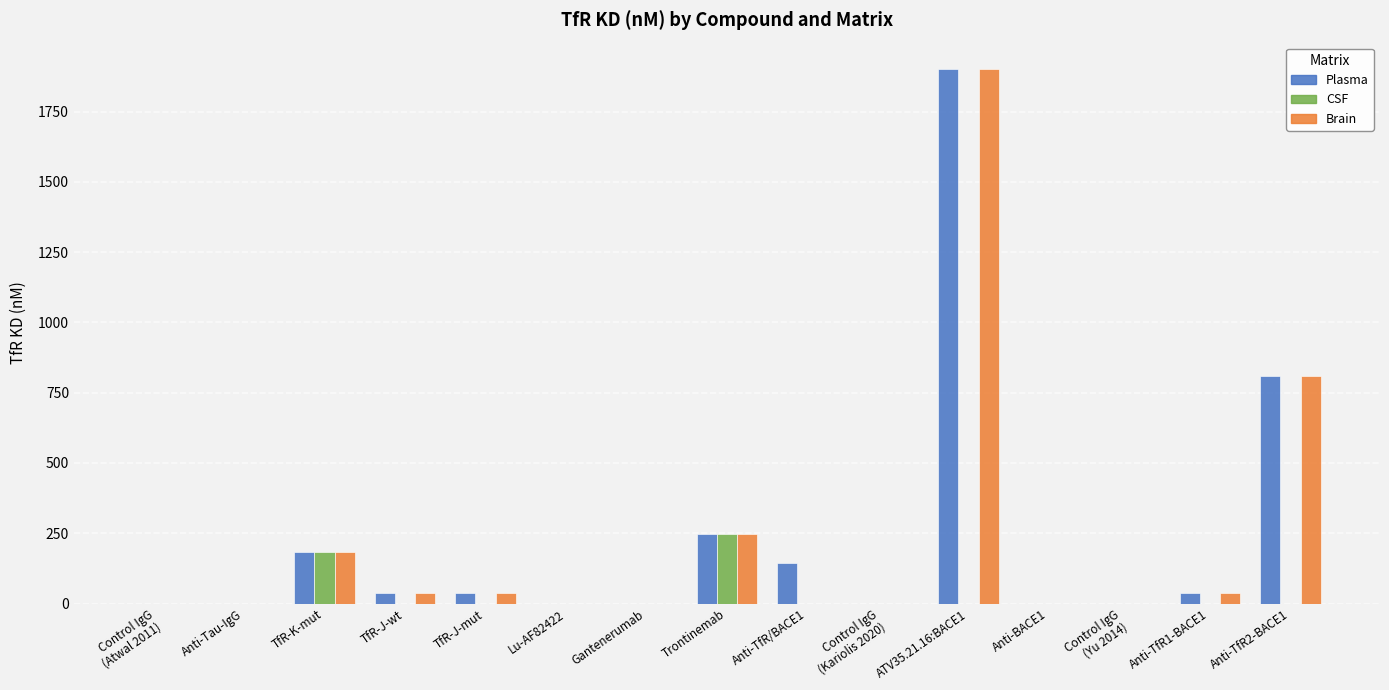

Rank the series at Trontinemab from highest to lowest value.

Plasma, CSF, Brain